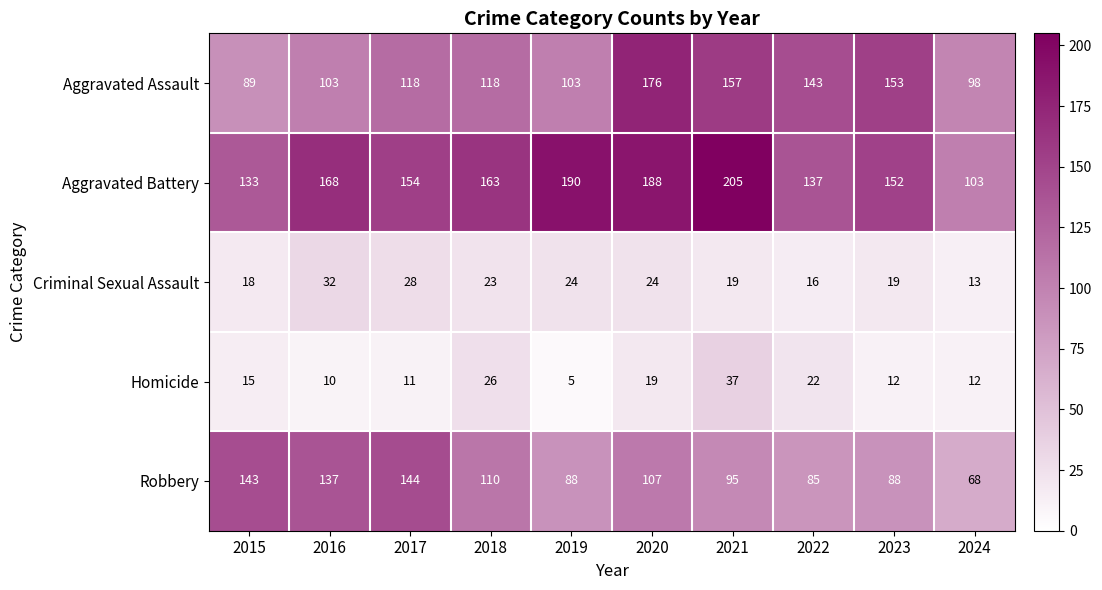

The value of Aggravated Assault at 2016 is 103. True or false?

True